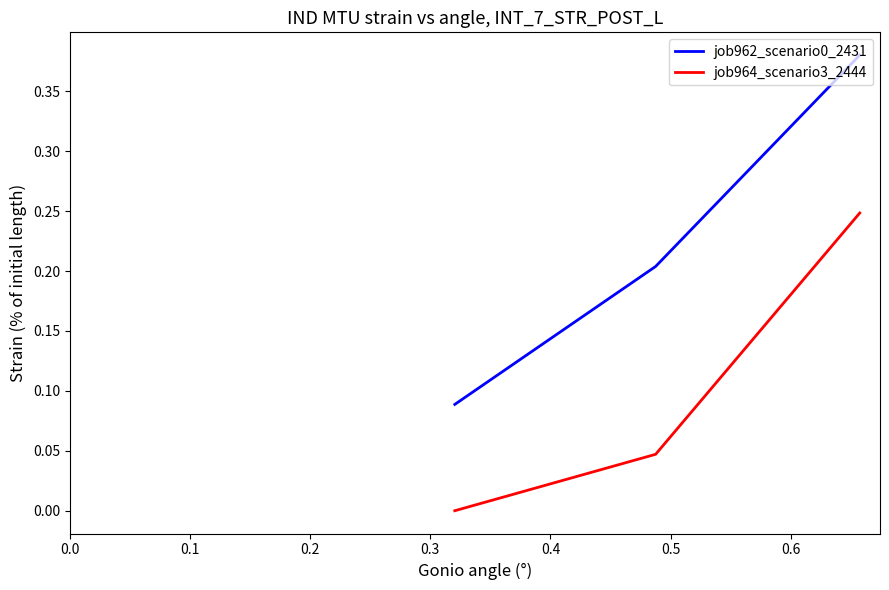

Is the value of job962_scenario0_2431 at 0.2 greater than the value of job964_scenario3_2444 at 0.1?

Yes